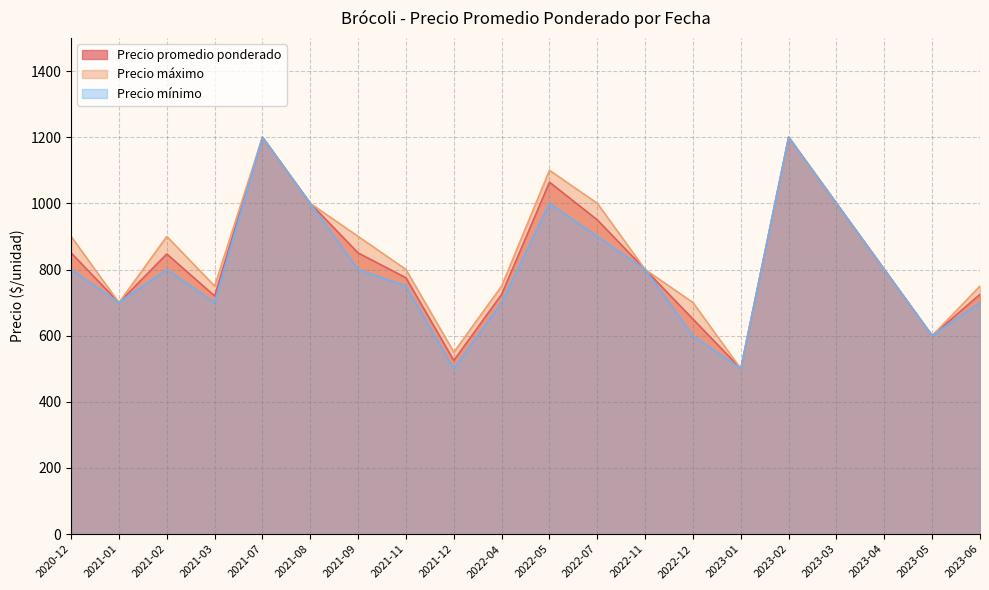

True or false: Precio máximo and Precio promedio ponderado cross at least once.

False